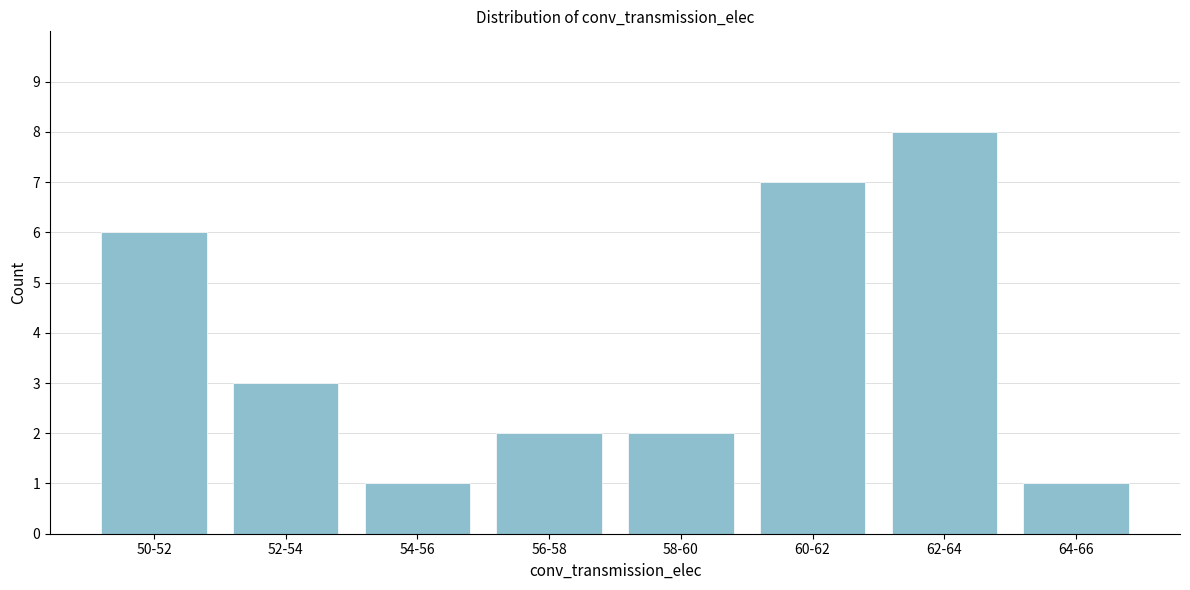

Reading left to right, list all the values displayed in this chart.

6	3	1	2	2	7	8	1